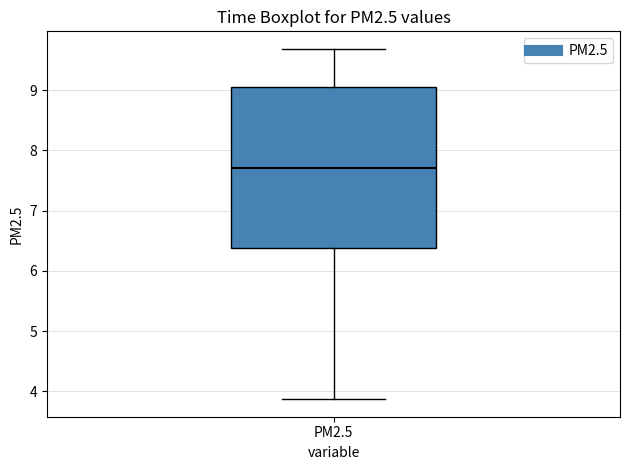

Transcribe this box plot: give where the median line is, the range the box spans, and where the two whiskers end, as read against the y-axis. The values are not printed on the chart, so give them approximately, as read against the axis.

median 7.7, box 6.4 to 9.0, whiskers 3.9 to 9.7